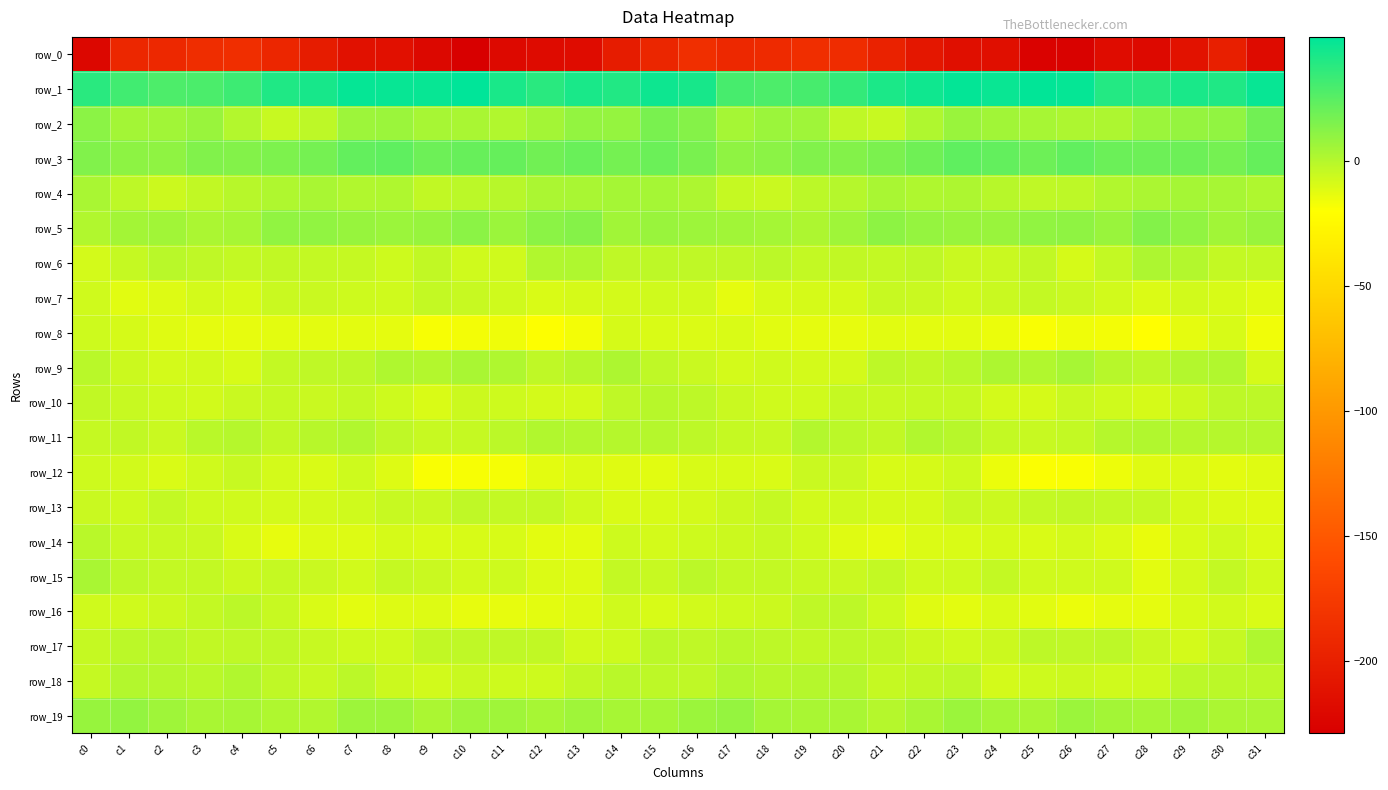

The value of row_16 at c13 is -6.5. True or false?

False